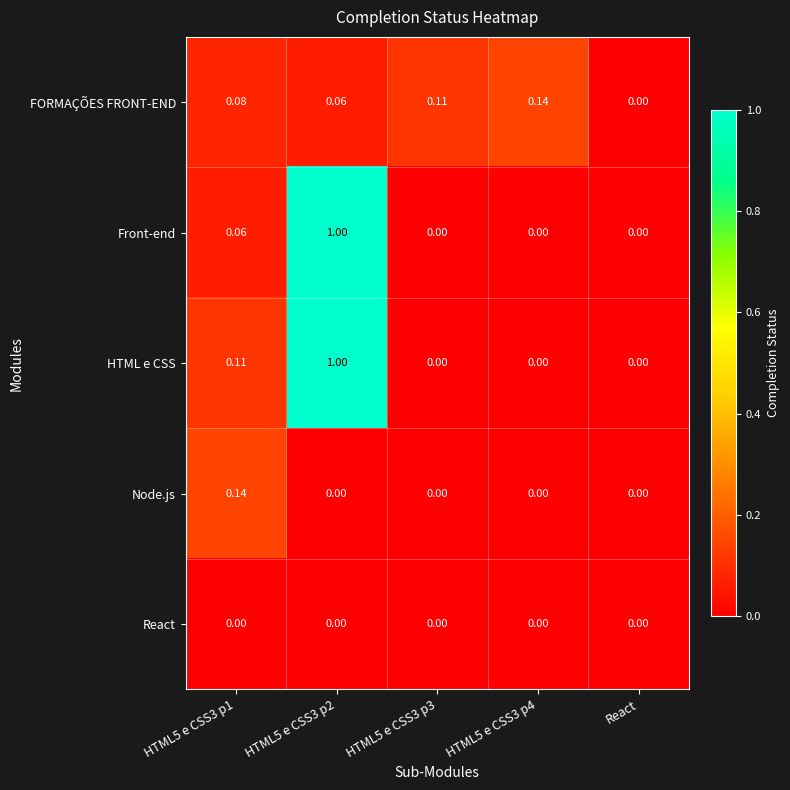

Which series has the largest total across all categories?

HTML e CSS